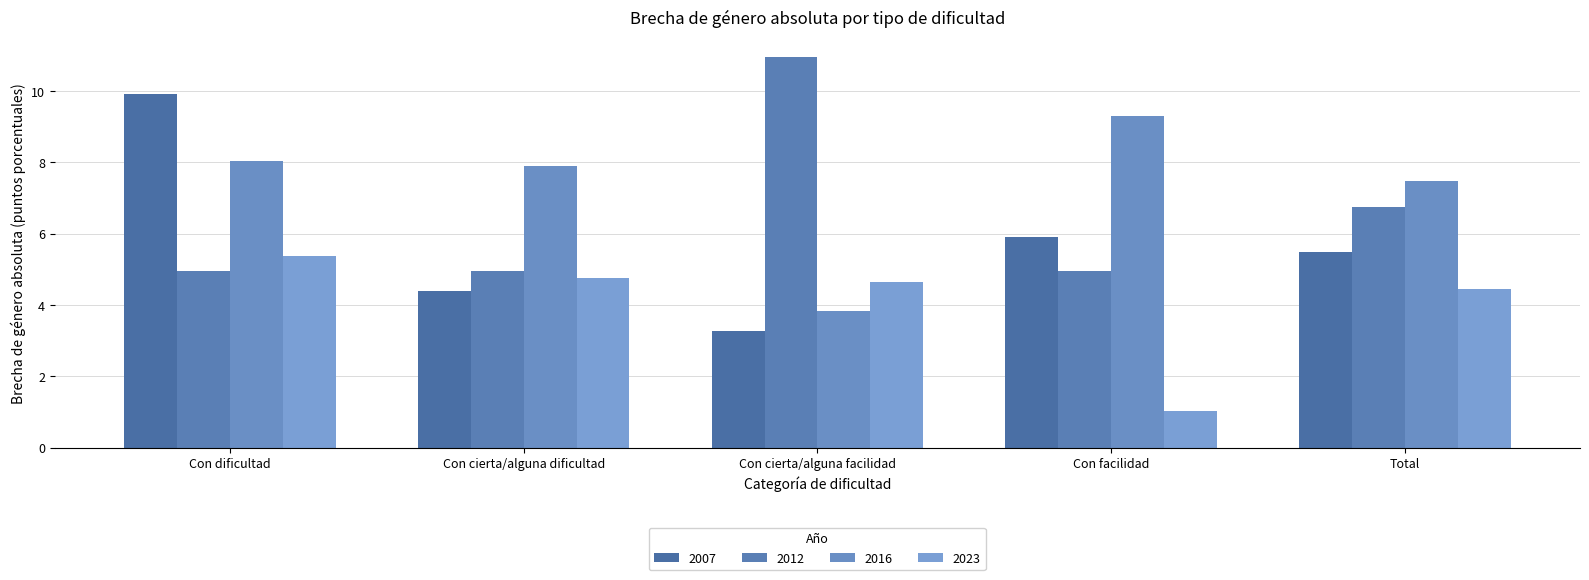

Reading left to right, list all the values displayed in this chart.

2007: Con dificultad=9.9	Con cierta/alguna dificultad=4.4	Con cierta/alguna facilidad=3.3	Con facilidad=5.9	Total=5.5
2012: Con dificultad=5.0	Con cierta/alguna dificultad=5.0	Con cierta/alguna facilidad=11.0	Con facilidad=5.0	Total=6.7
2016: Con dificultad=8.0	Con cierta/alguna dificultad=7.9	Con cierta/alguna facilidad=3.8	Con facilidad=9.3	Total=7.5
2023: Con dificultad=5.4	Con cierta/alguna dificultad=4.8	Con cierta/alguna facilidad=4.6	Con facilidad=1.0	Total=4.4